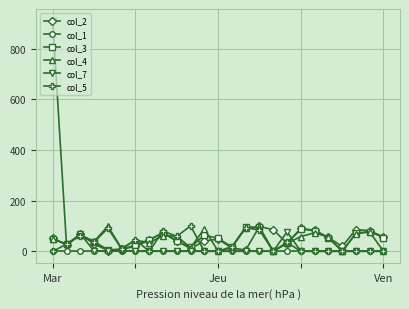

What is the average value of the col_2 series?

47